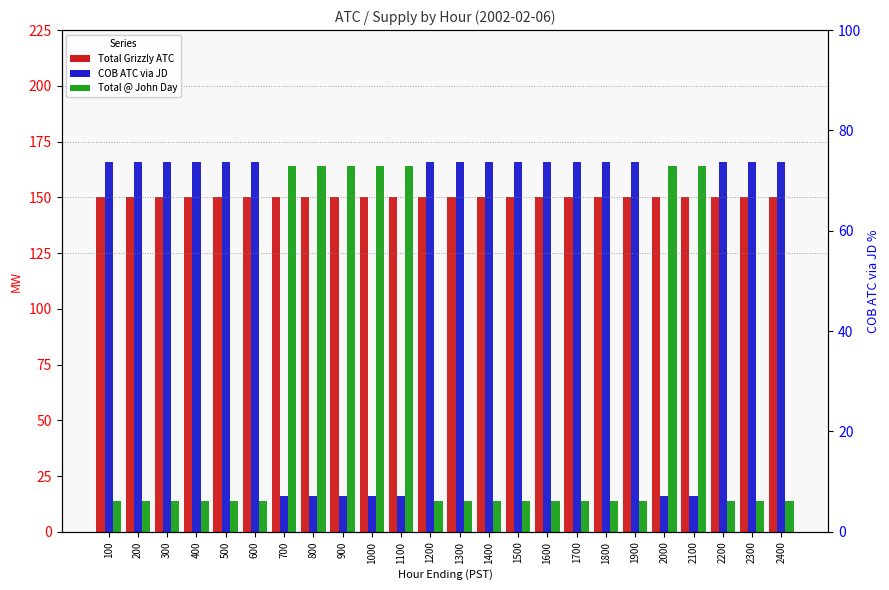

What is the total value across all series at 200?

330